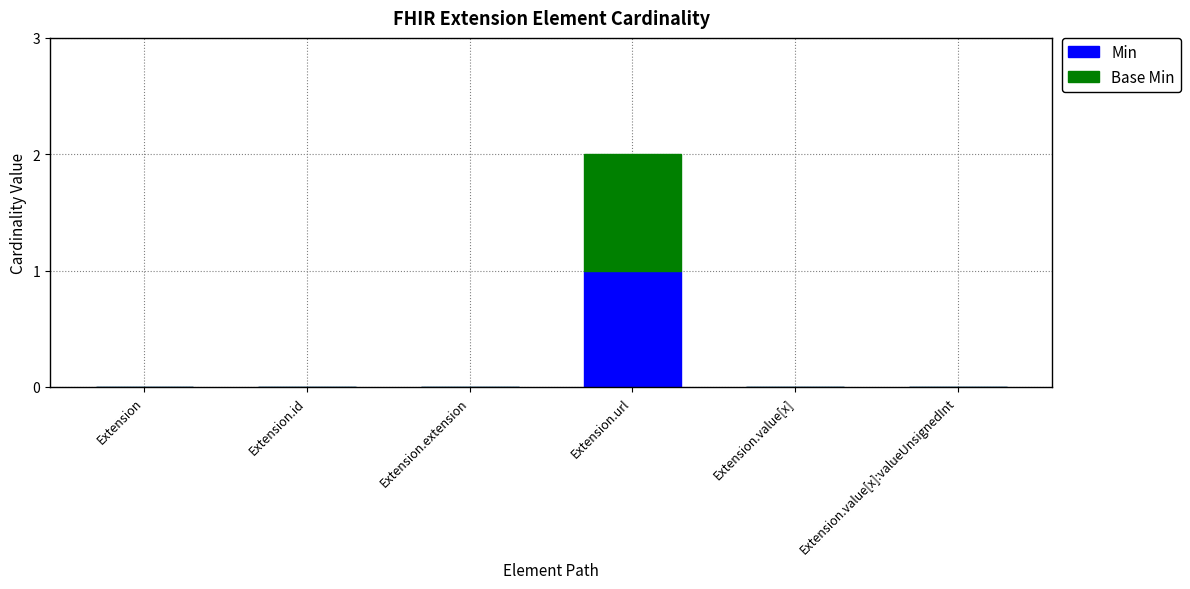

Is it true that Min equals 0 at Extension.value[x]:valueUnsignedInt?

True